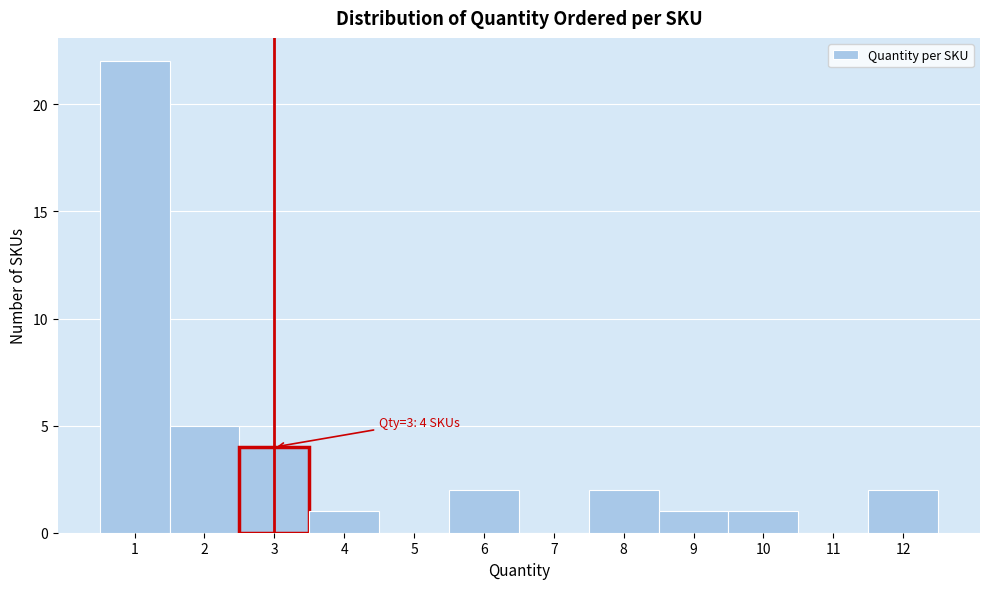

Which range on the x-axis has the tallest bar?

0.5 to 1.5